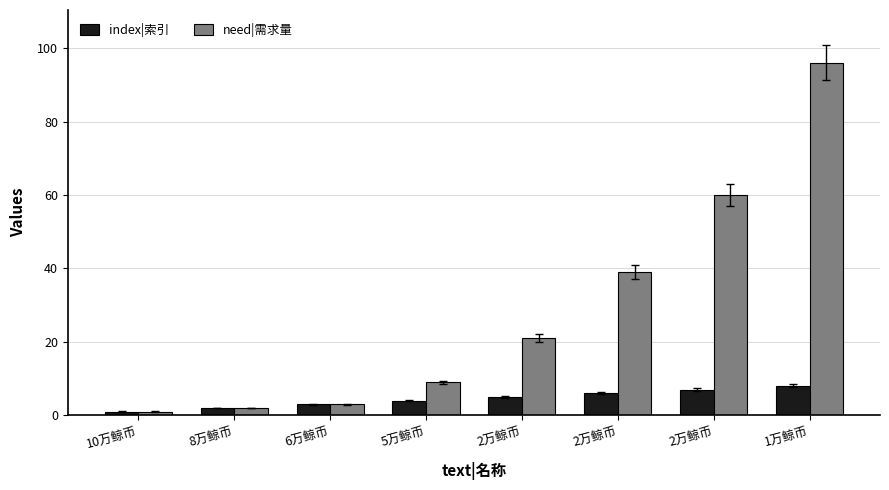

What is the maximum value for index|索引?

8